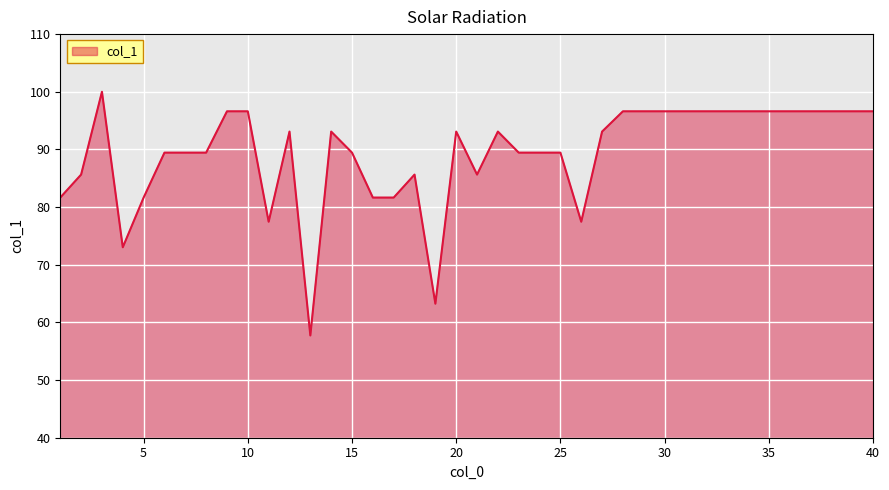

What is the greatest value displayed?

100.0